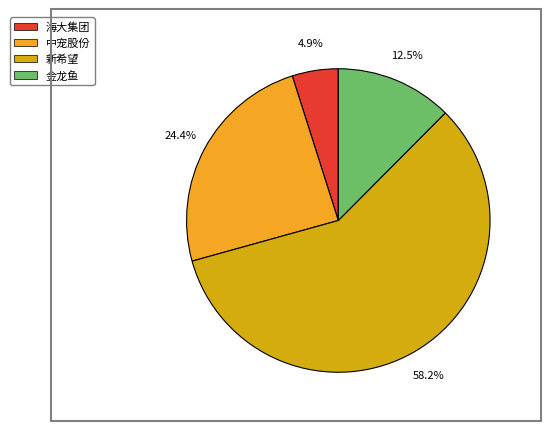

Does any single category account for the majority?

Yes